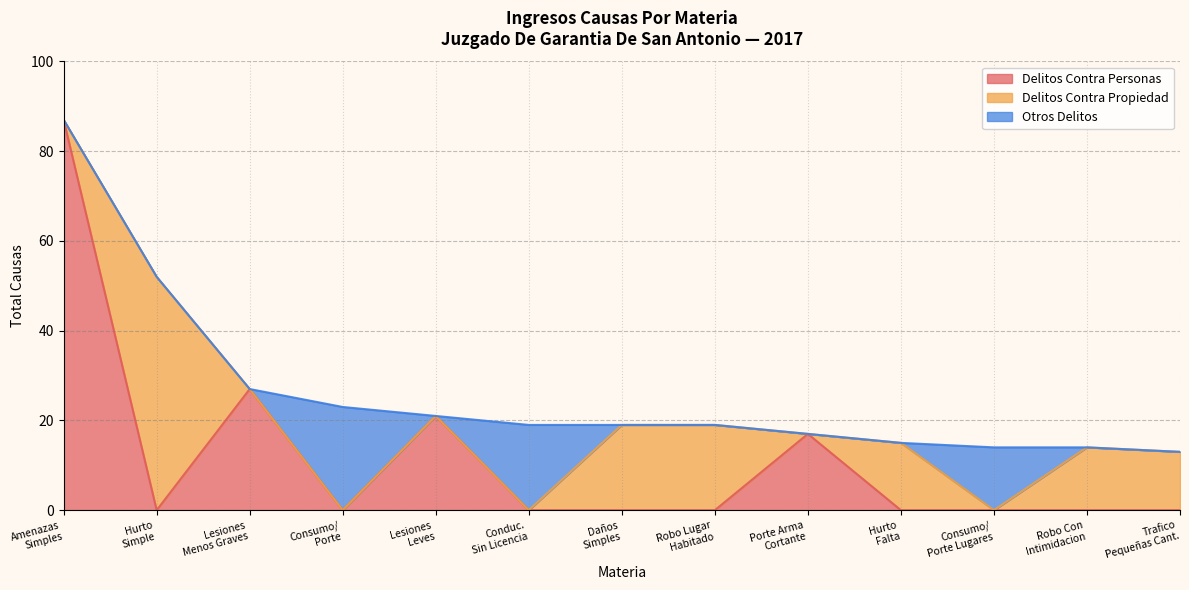

Does the chart have visible grid lines?

Yes